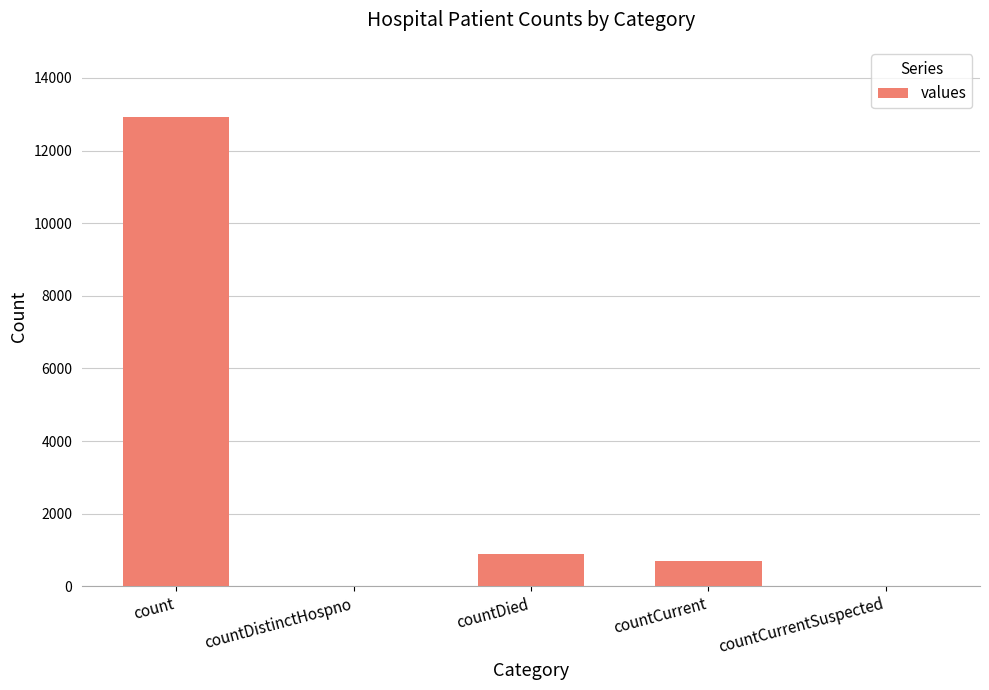

How many data points does each series have?

5